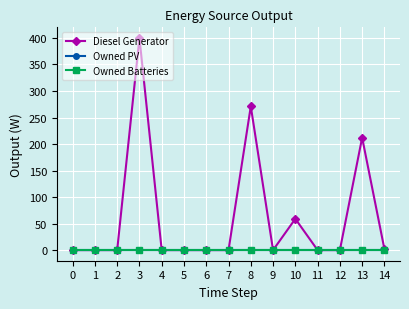

Does the chart have visible grid lines?

Yes